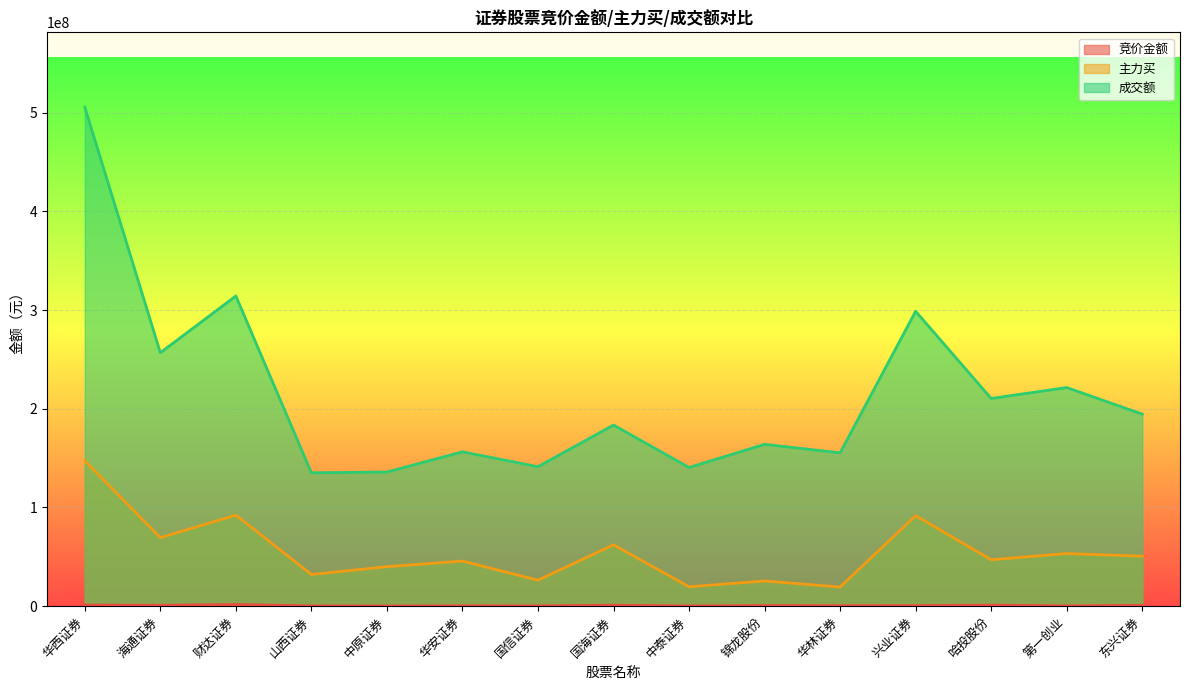

Reading right to left, what are all the values shown in this chart?

竞价金额: 东兴证券=816249	第一创业=292842	哈投股份=1047200	兴业证券=538696	华林证券=471750	锦龙股份=610470	中泰证券=255750	国海证券=928919	国信证券=322908	华安证券=403730	中原证券=204952	山西证券=286161	财达证券=1686750	海通证券=858292	华西证券=1122200
主力买: 东兴证券=50637655	第一创业=53343690	哈投股份=47069084	兴业证券=91681789	华林证券=19427197	锦龙股份=25533528	中泰证券=19672325	国海证券=62184082	国信证券=26328634	华安证券=45702764	中原证券=40016093	山西证券=32115943	财达证券=92239907	海通证券=69474469	华西证券=147388292
成交额: 东兴证券=194630008	第一创业=221535204	哈投股份=210474023	兴业证券=298815693	华林证券=155392346	锦龙股份=164022426	中泰证券=140530392	国海证券=183534786	国信证券=141339322	华安证券=156418807	中原证券=135939169	山西证券=135190999	财达证券=314314208	海通证券=256845597	华西证券=505636279